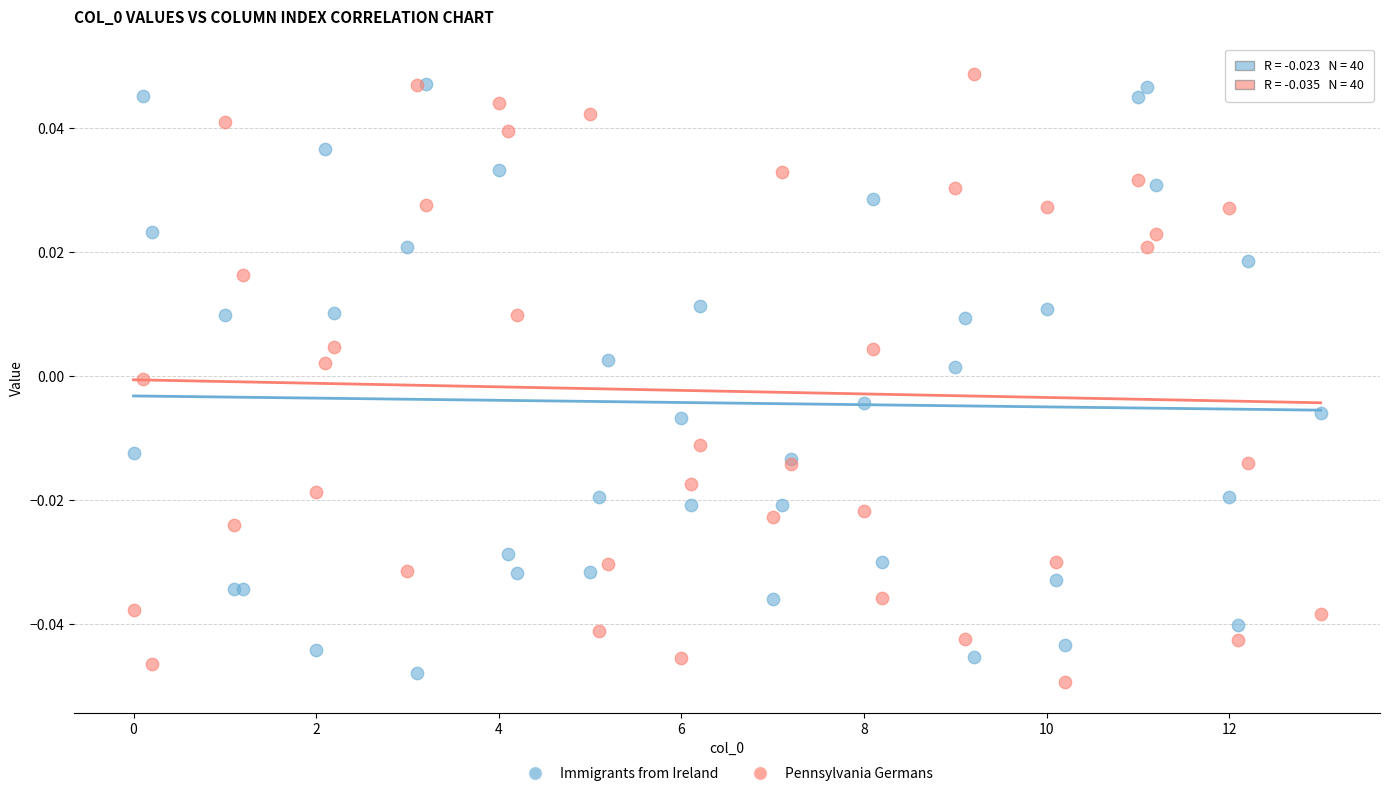

Which series has the widest spread of Y values?

Pennsylvania Germans